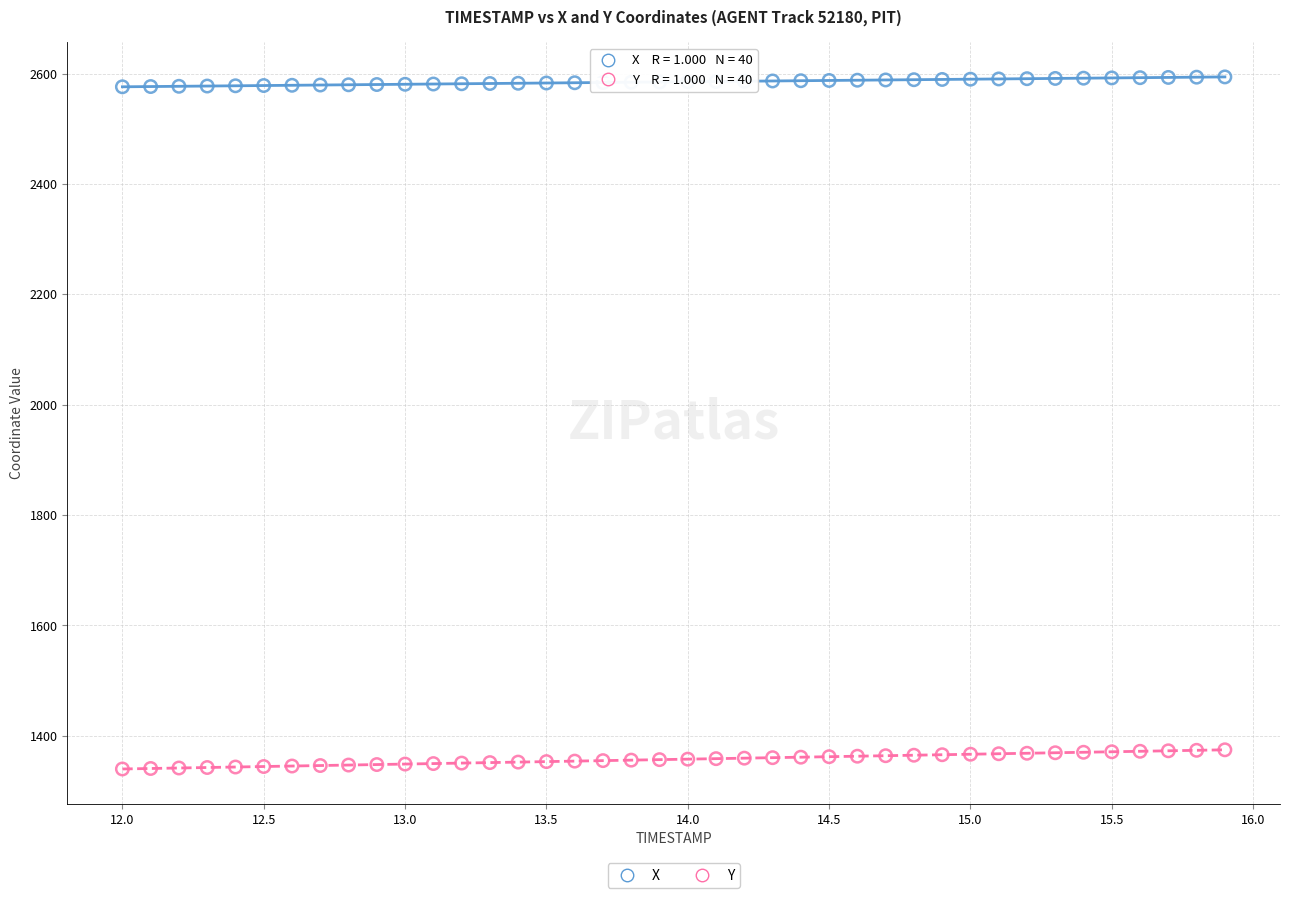

What is the X range (max minus min) for the scatter plot?

3.9